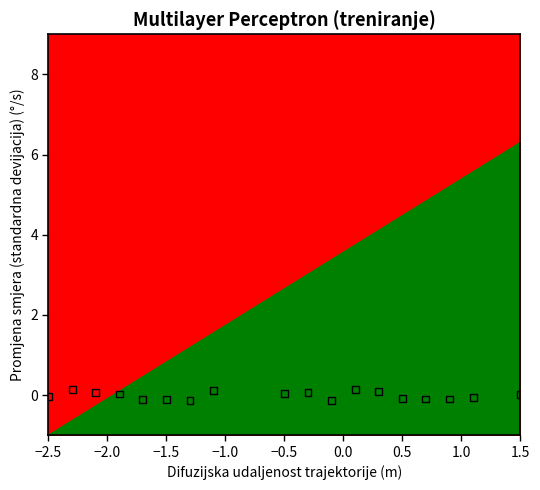

What is the range of X values (max minus min)?

4.0